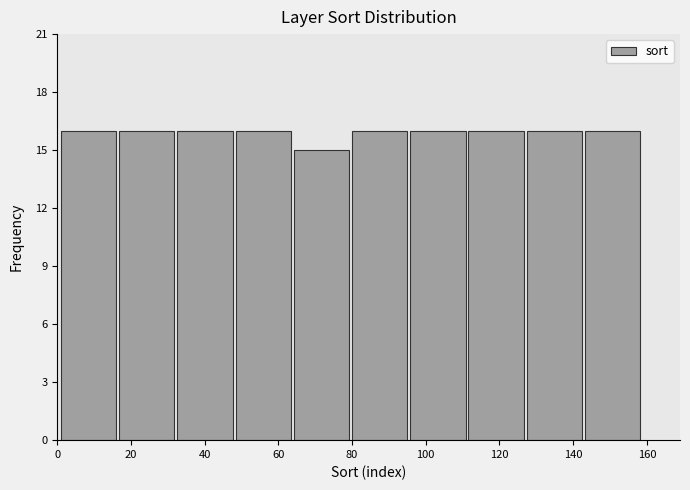

Reading left to right, transcribe this chart: for each bar, give the range it covers on the x-axis and its height. Neither the bar edges nor the heights are printed on the chart, so give them approximately, as read against the axes.

1.0 to 16.8: 16
16.8 to 32.6: 16
32.6 to 48.4: 16
48.4 to 64.2: 16
64.2 to 80.0: 15
80.0 to 95.8: 16
95.8 to 111.6: 16
111.6 to 127.4: 16
127.4 to 143.2: 16
143.2 to 159.0: 16